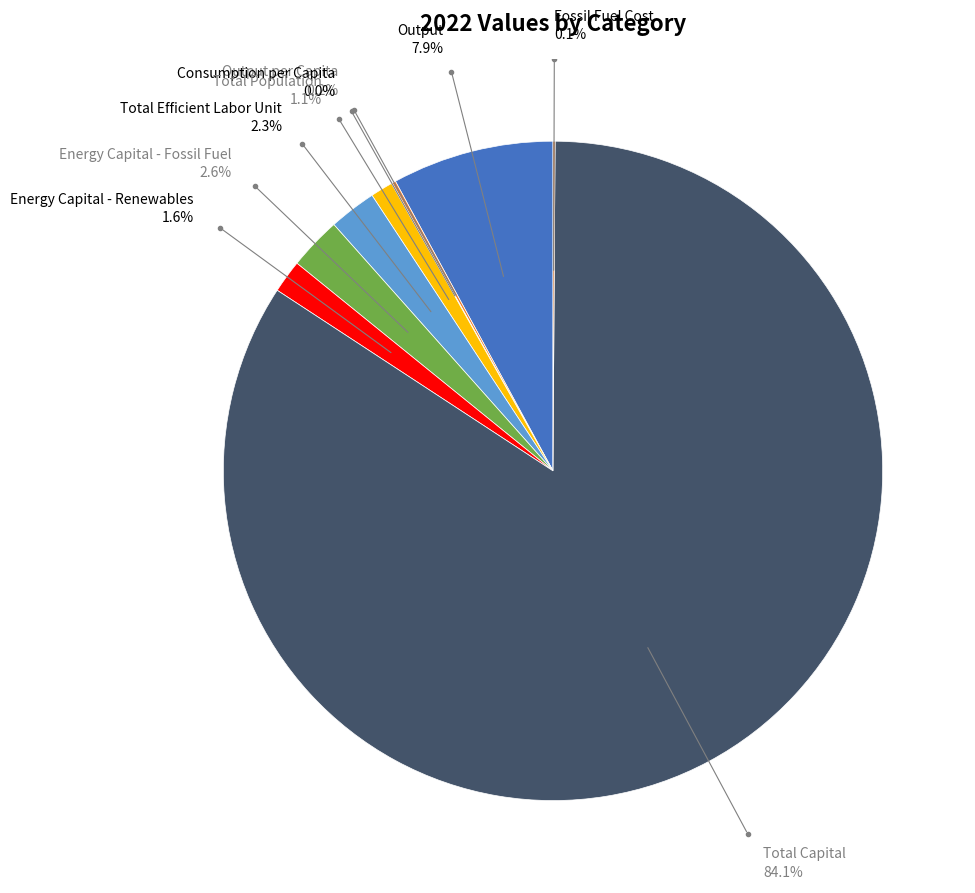

What is the largest slice in the pie chart?

Total Capital